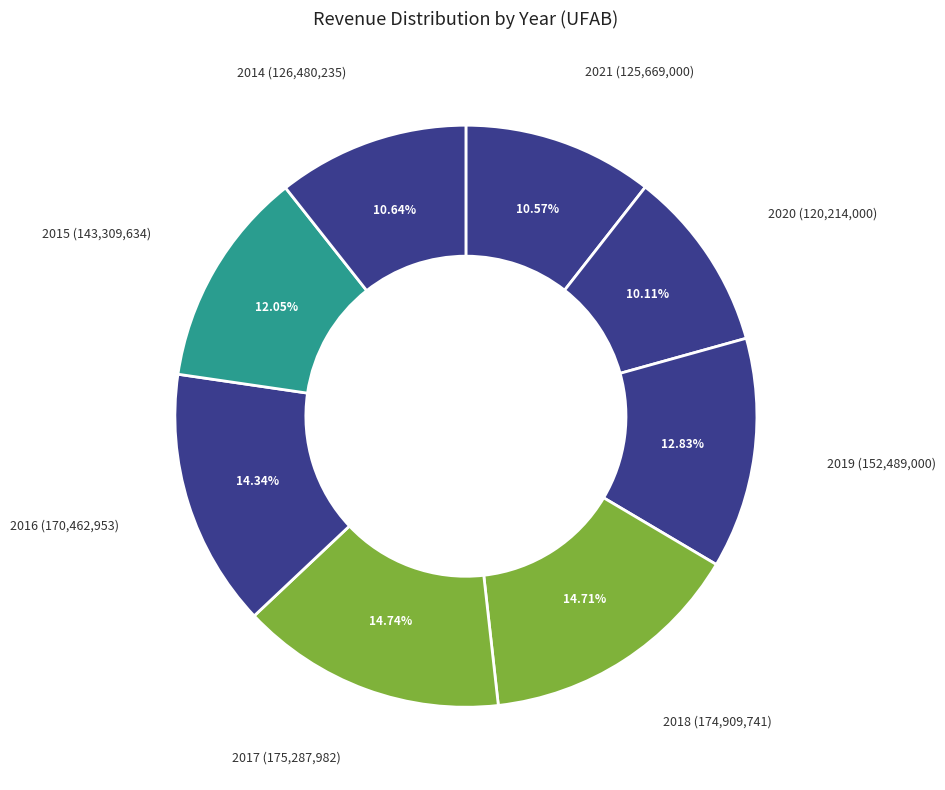

Count the number of slices in the pie.

8